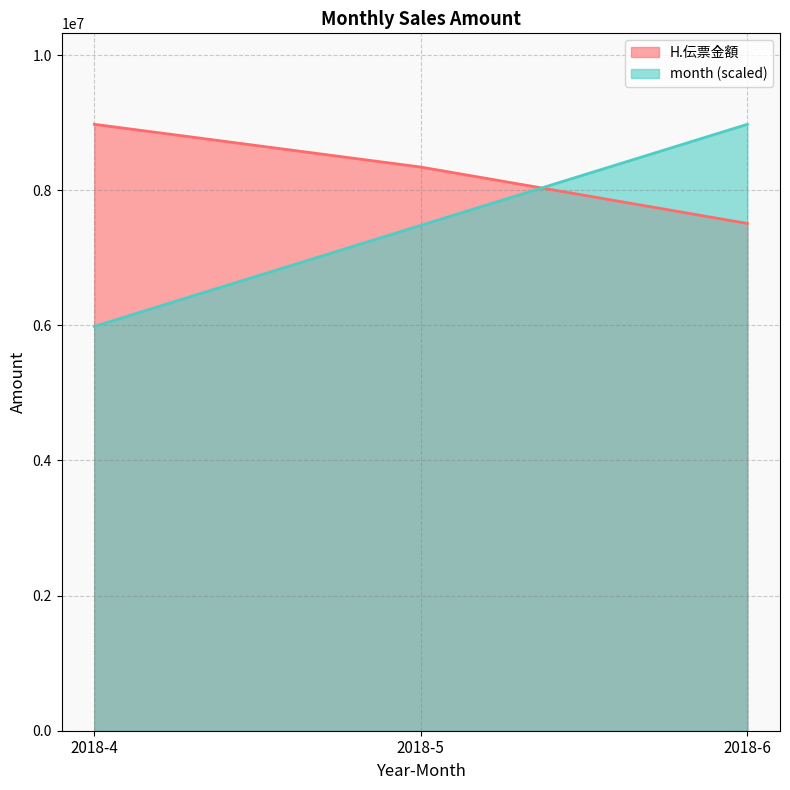

What is the difference between the maximum and second lowest values in the H.伝票金額 series?

633153.0